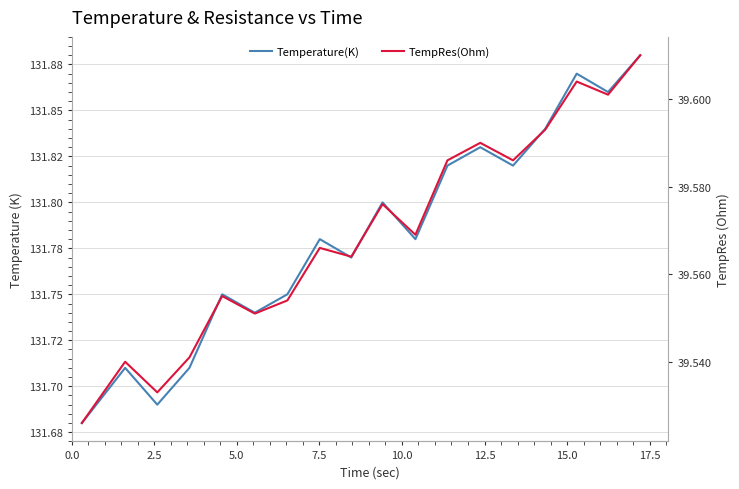

What is the maximum value for Temperature(K)?

131.9